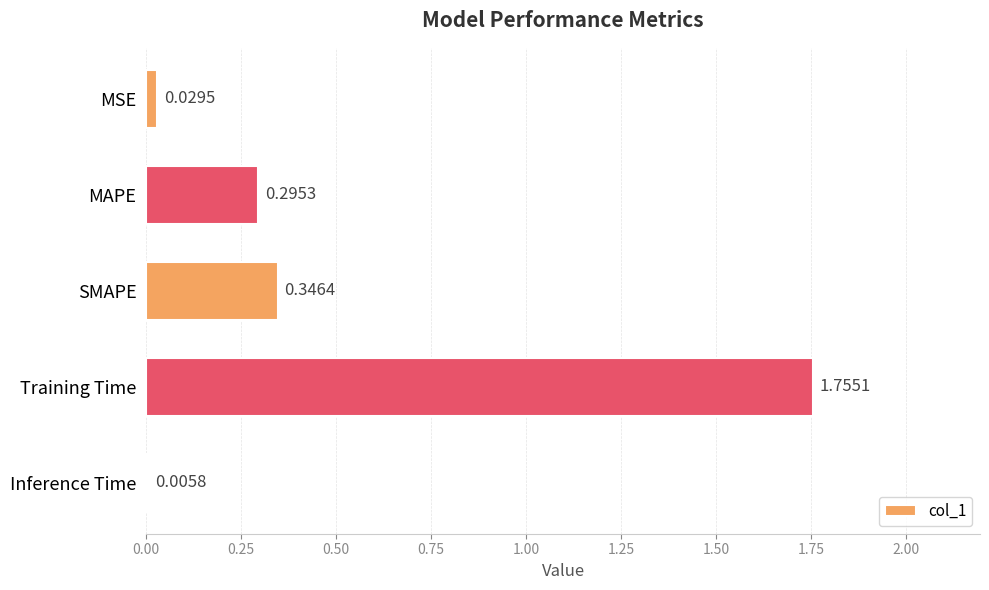

At which label is the value closest to 0?

Inference Time